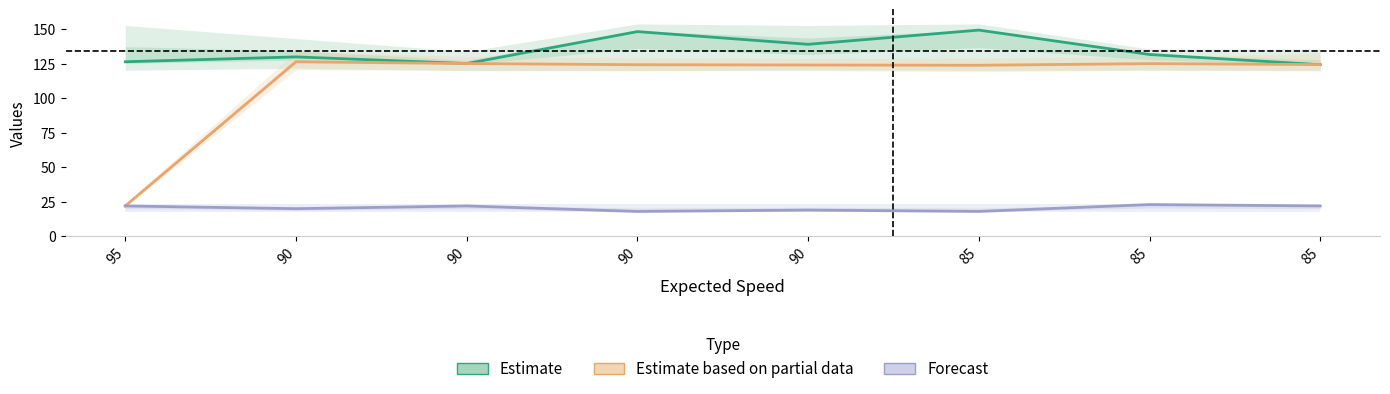

Reading left to right, transcribe all the data shown in this chart.

Estimate: 95=126.5	90=130.0	90=125.2	90=148.3	90=139.1	85=149.4	85=131.8	85=124.3
Estimate based on partial data: 95=22.0	90=126.5	90=125.2	90=124.3	90=124.1	85=123.9	85=125.1	85=124.4
Forecast: 95=22.0	90=20.0	90=22.0	90=18.0	90=19.0	85=18.0	85=23.0	85=22.0